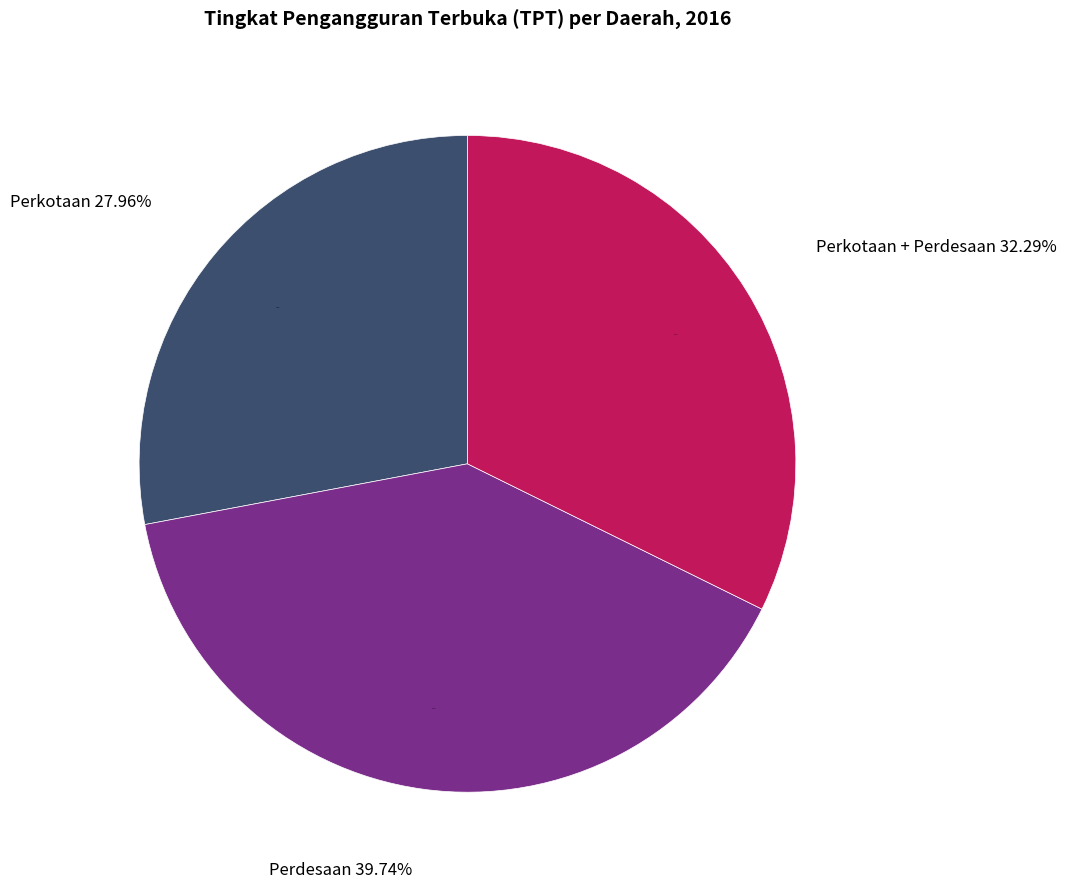

How many slices are in this pie chart?

3